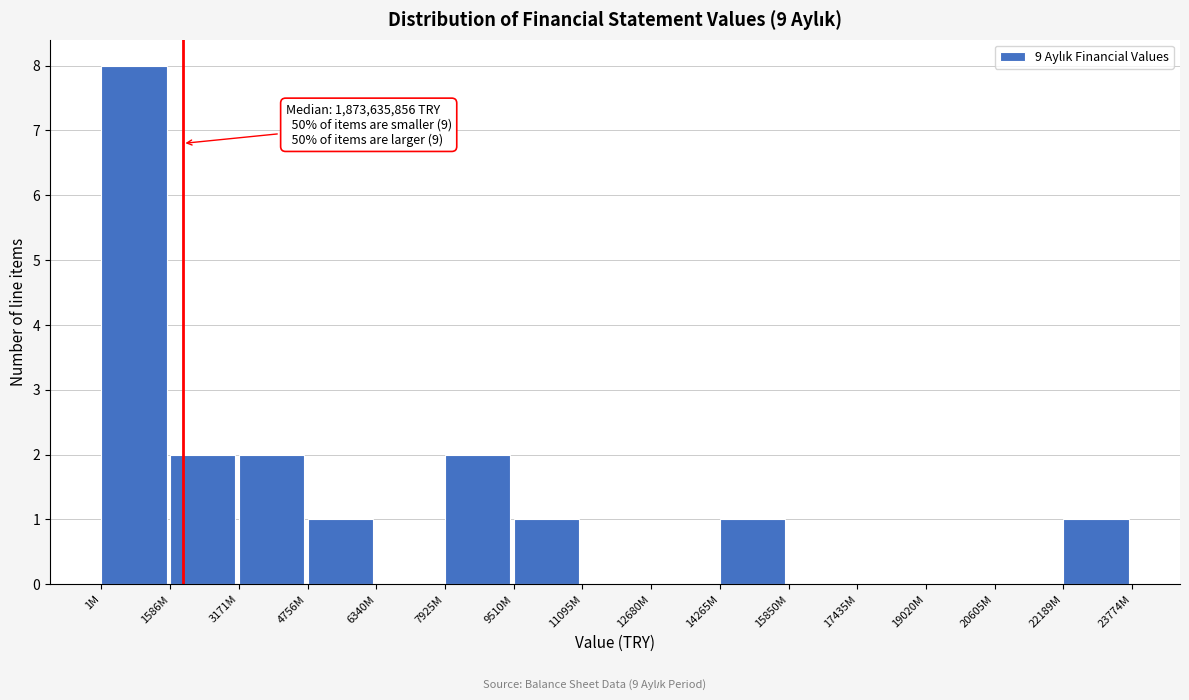

Reading left to right, what are all the values shown in this chart?

1M=8	1586M=2	3171M=2	4756M=1	6340M=0	7925M=2	9510M=1	11095M=0	12680M=0	14265M=1	15850M=0	17435M=0	19020M=0	20605M=0	22189M=1